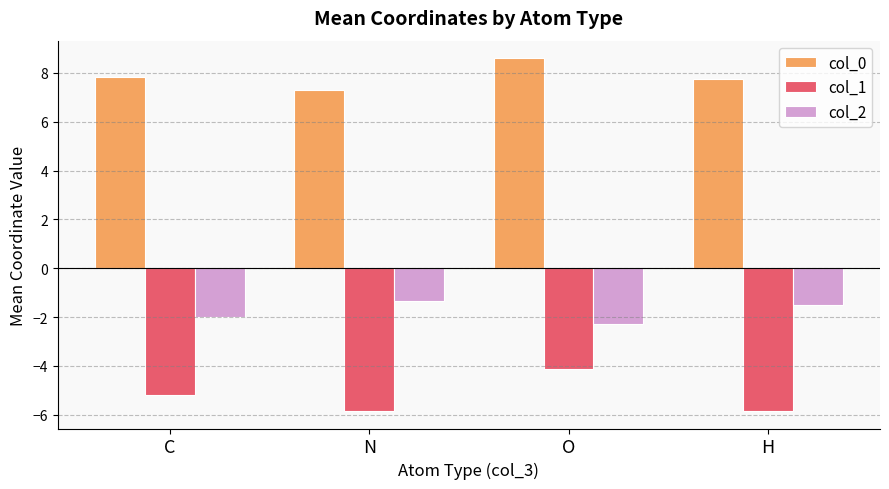

What is the sum of the col_2 values at N and H?

-2.8